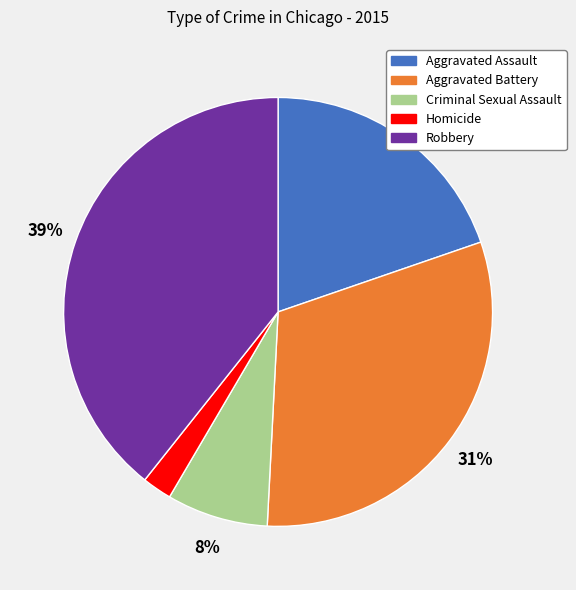

Is the sum of Aggravated Assault and Robbery greater than half?

Yes